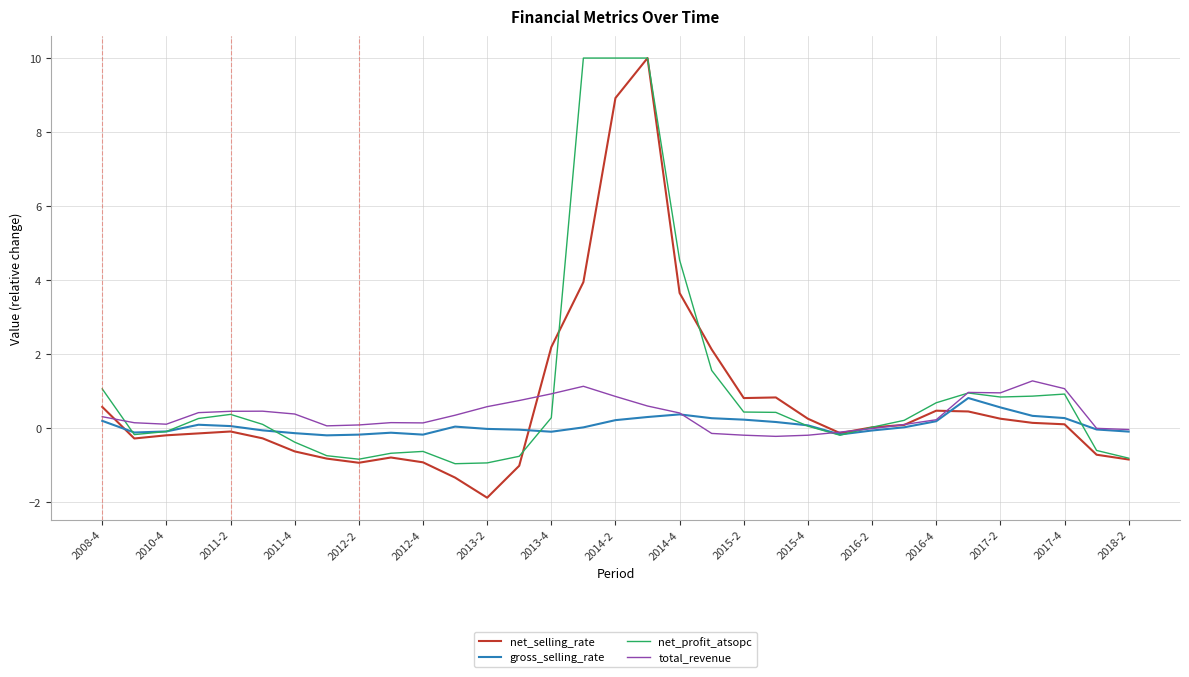

What is the minimum value shown in the chart?

-1.9